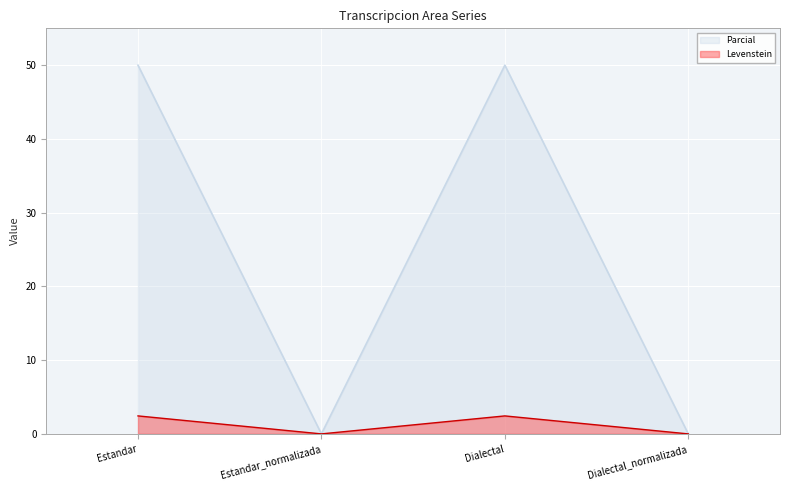

In Levenstein, how many points are lower than both neighbors (excluding endpoints)?

1